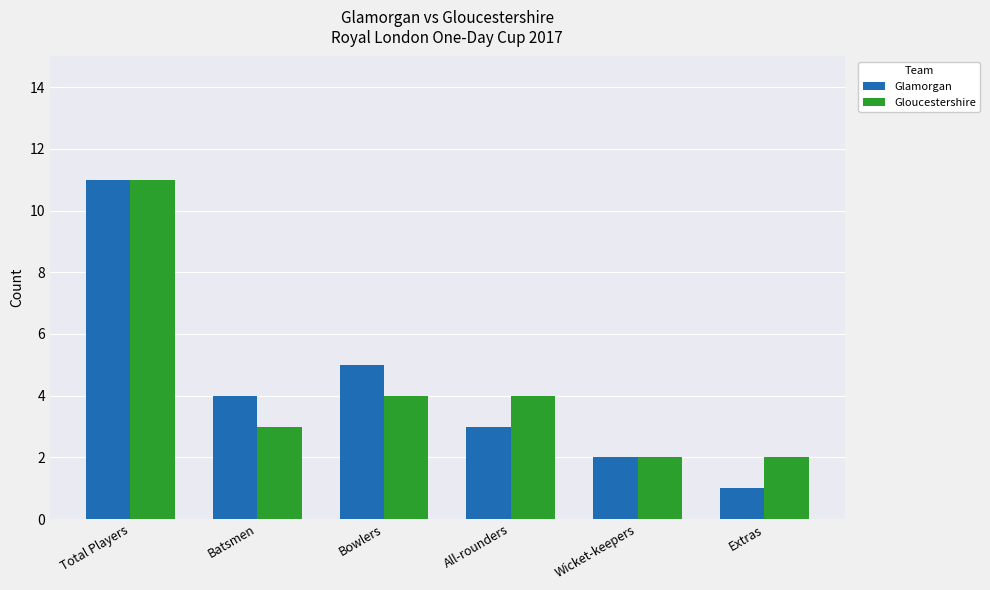

How many bars are there in total?

12